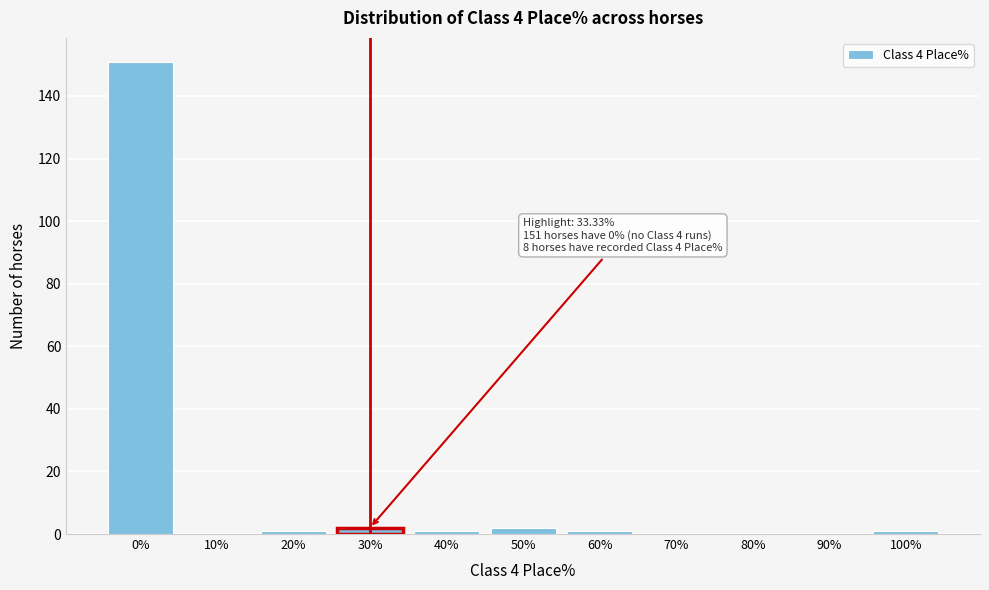

Reading right to left, list all the values displayed in this chart.

100%=1	90%=0	80%=0	70%=0	60%=1	50%=2	40%=1	30%=2	20%=1	10%=0	0%=151